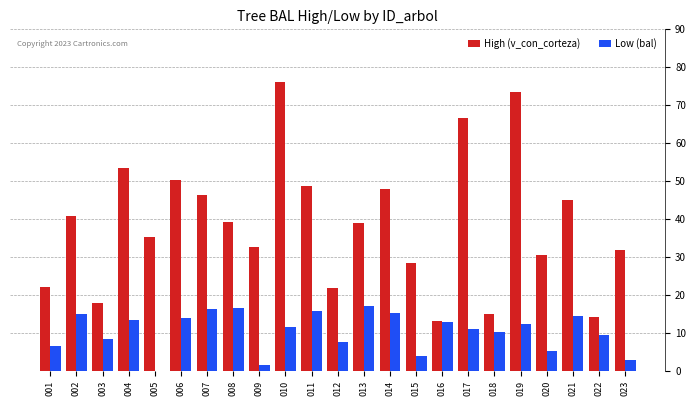

What is the sum of the High (v_con_corteza) values at 002 and 012?

62.5